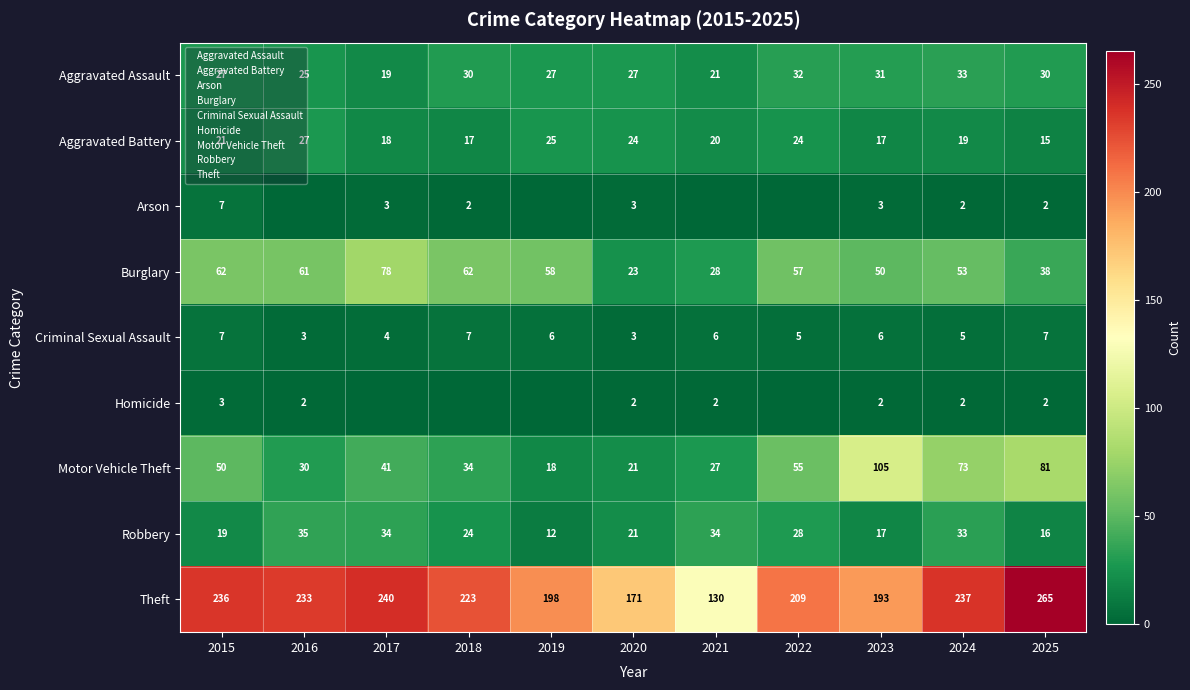

Is the value of Motor Vehicle Theft at 2022 greater than the value of Theft at 2017?

No